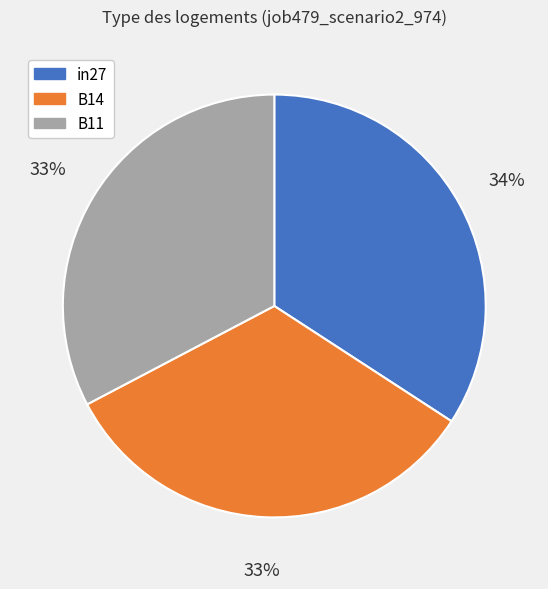

To the nearest percent, what is the combined percentage of B11 and in27?

67%